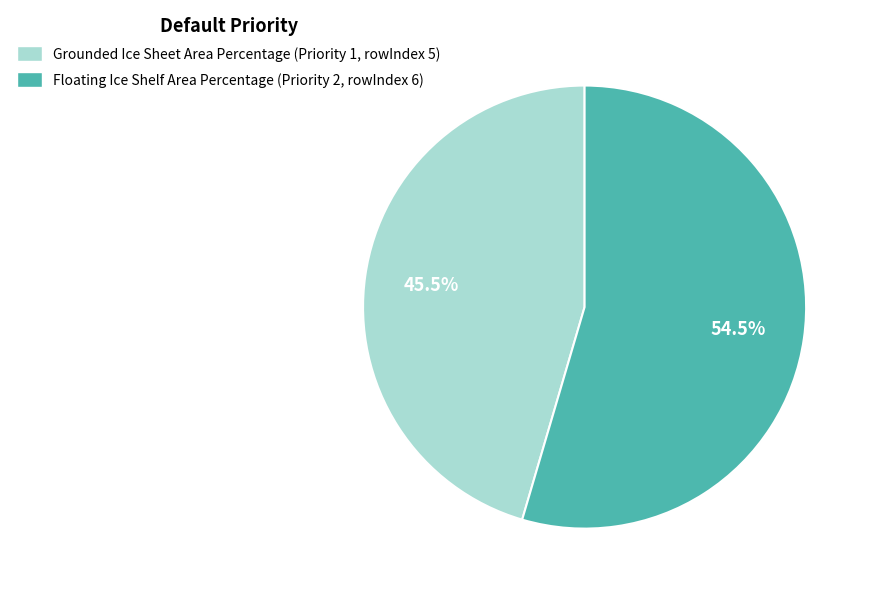

What is the smallest slice in the pie chart?

Grounded Ice Sheet Area Percentage (Priority 1, rowIndex 5)